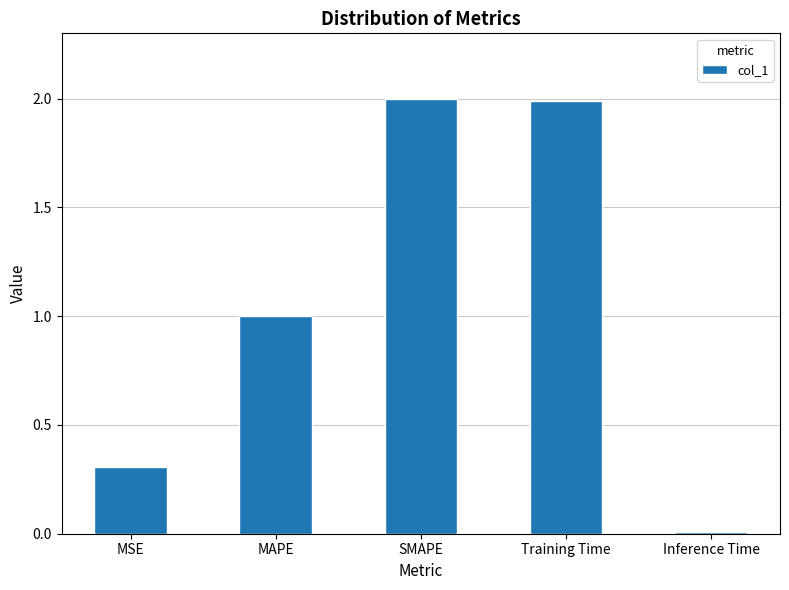

What is the sum of all values?

5.3